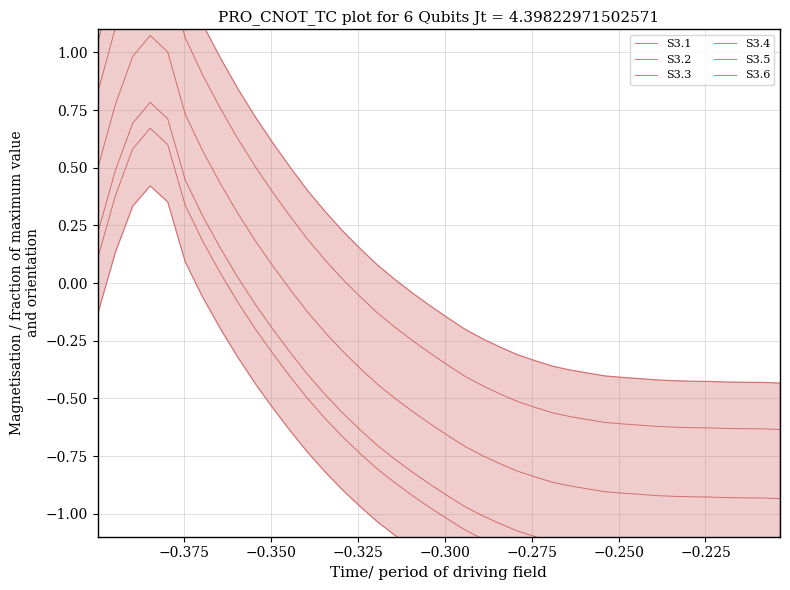

The S3.4 series shows 0.2 at 15. True or false?

False